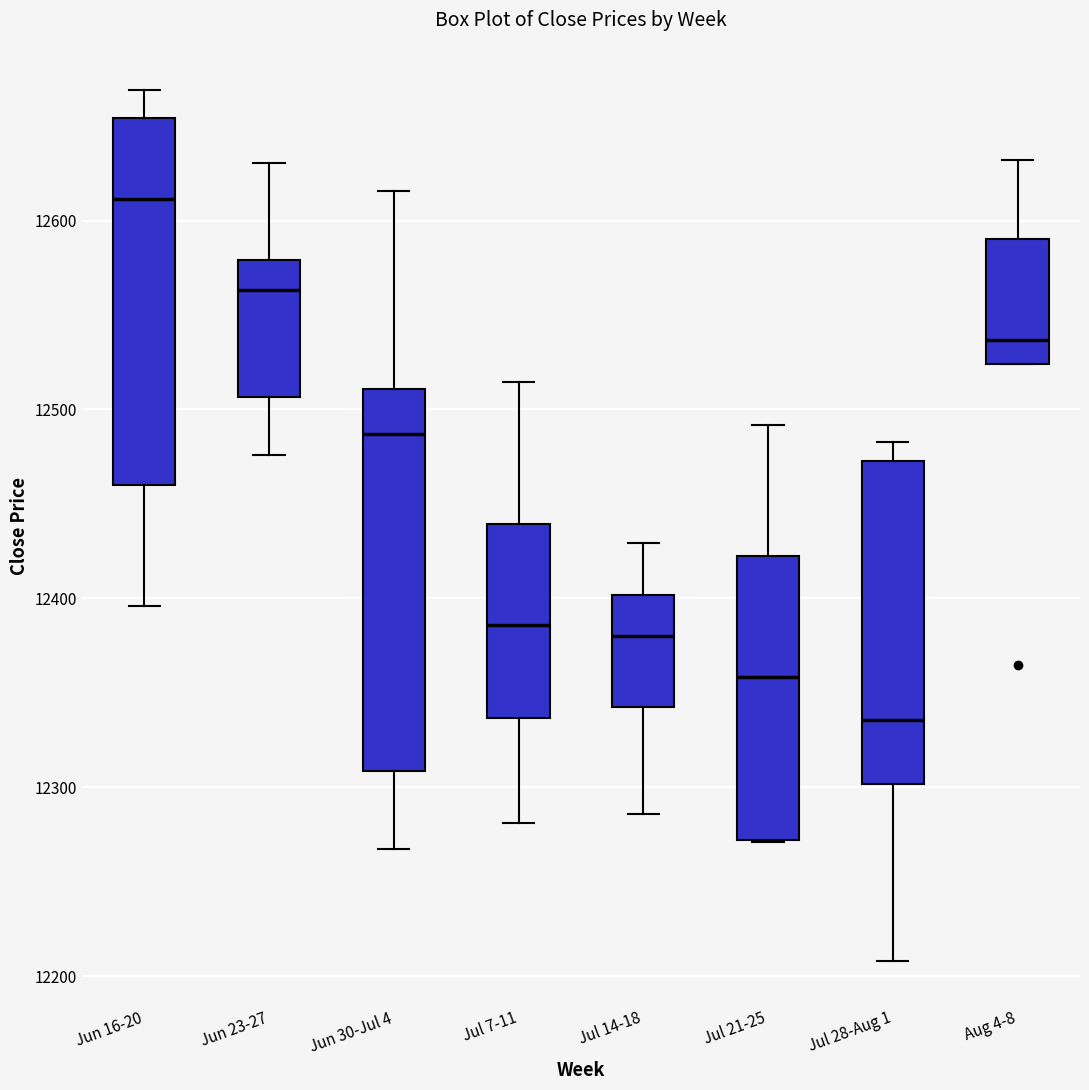

Which box has the highest median line?

Jun 16-20